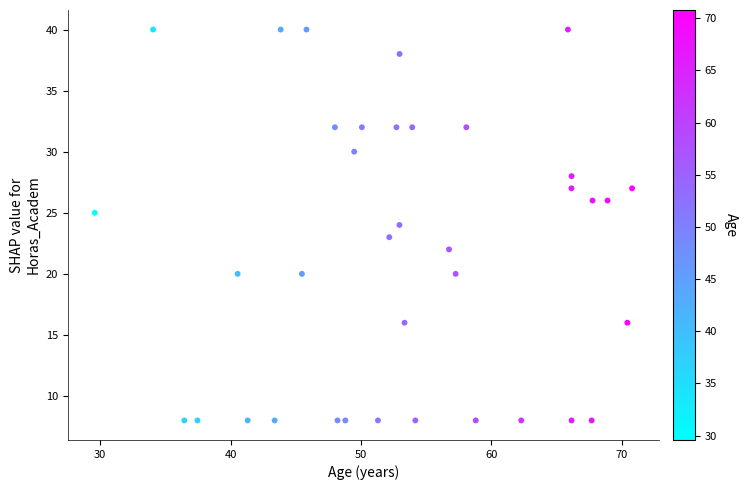

What is the range of Y values (max minus min)?

32